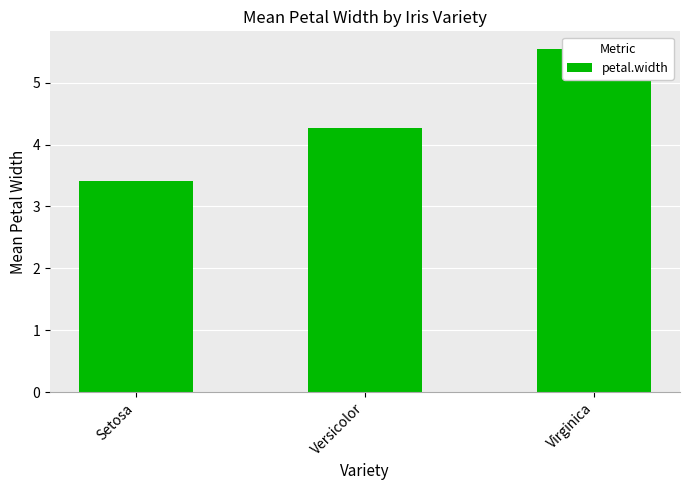

Reading left to right, what are all the values shown in this chart?

3.4	4.3	5.6